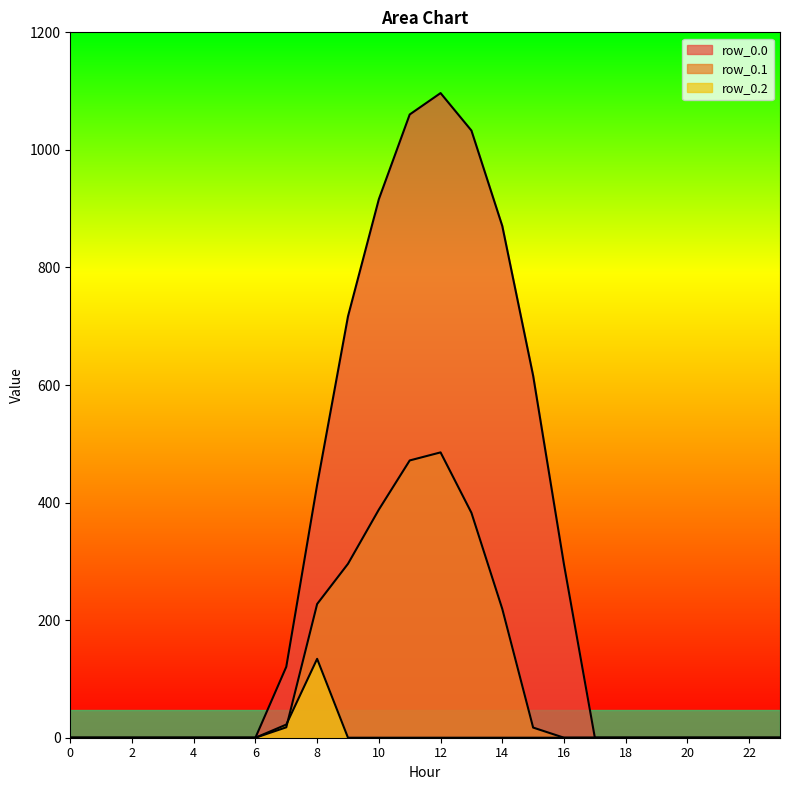

List the series in order of their overall mean, highest first.

row_0.0, row_0.1, row_0.2